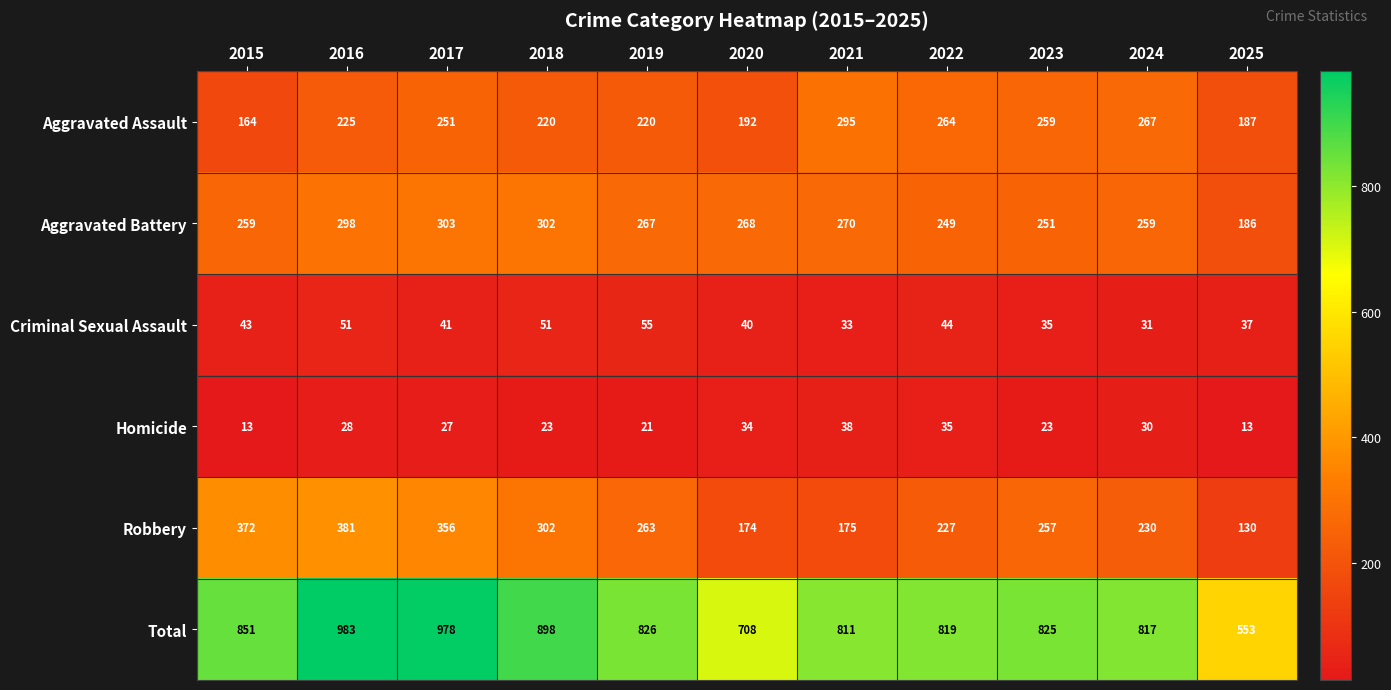

What is the spread (max minus min) of values at 2025?

540